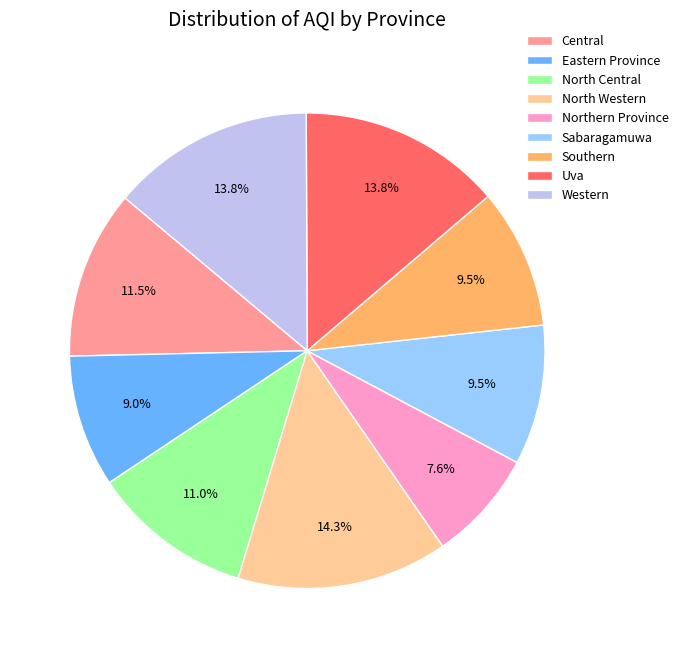

Approximately how many times larger is the value at Sabaragamuwa compared to Southern?

1.0